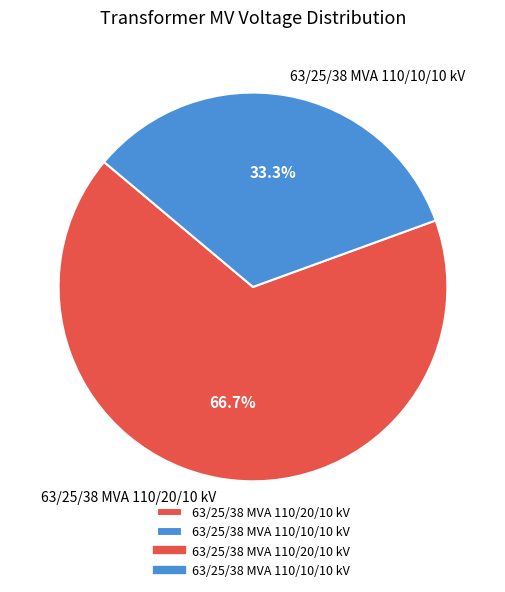

Which category has the smallest portion of the pie?

63/25/38 MVA 110/10/10 kV